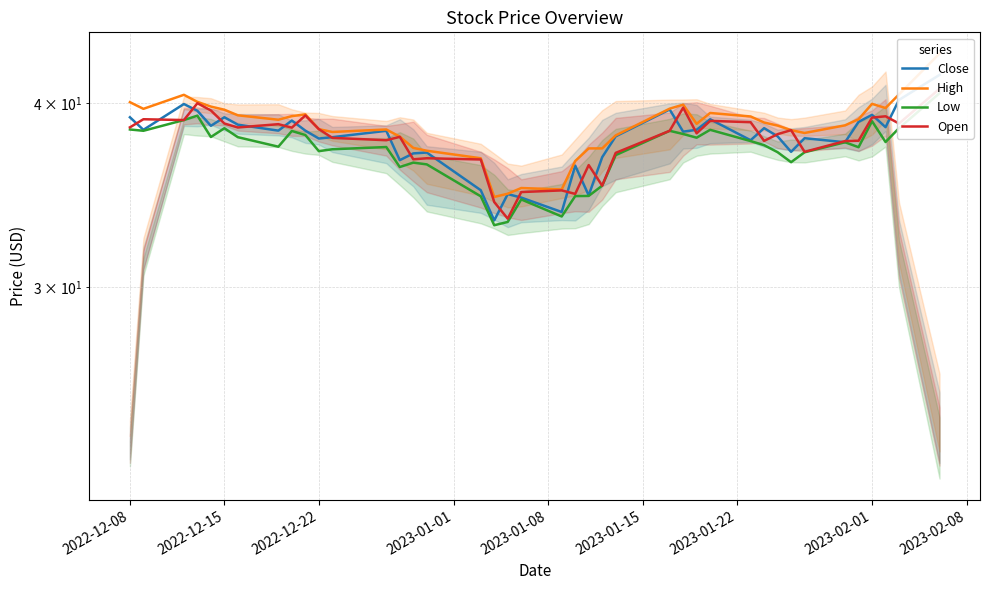

What is the sum of all Open values?

1510.4